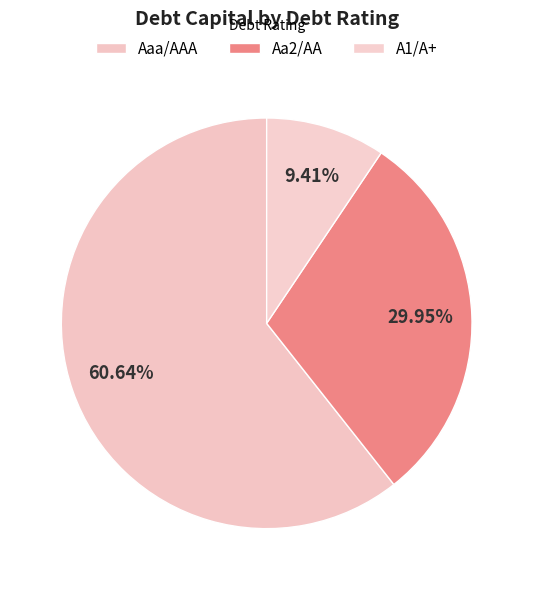

The A1/A+ slice represents 42% of the pie. True or false?

False